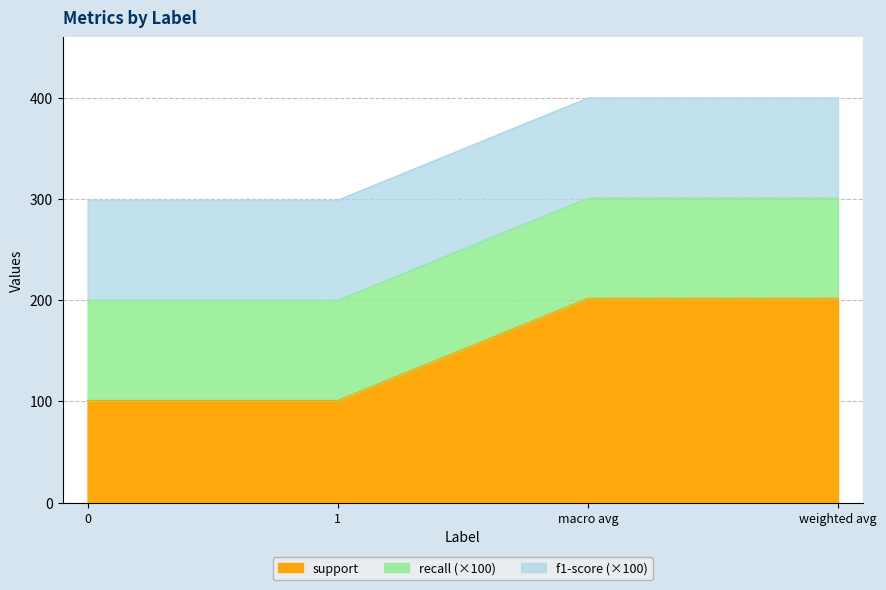

What is the difference between the maximum and minimum values in the support series?

101.0